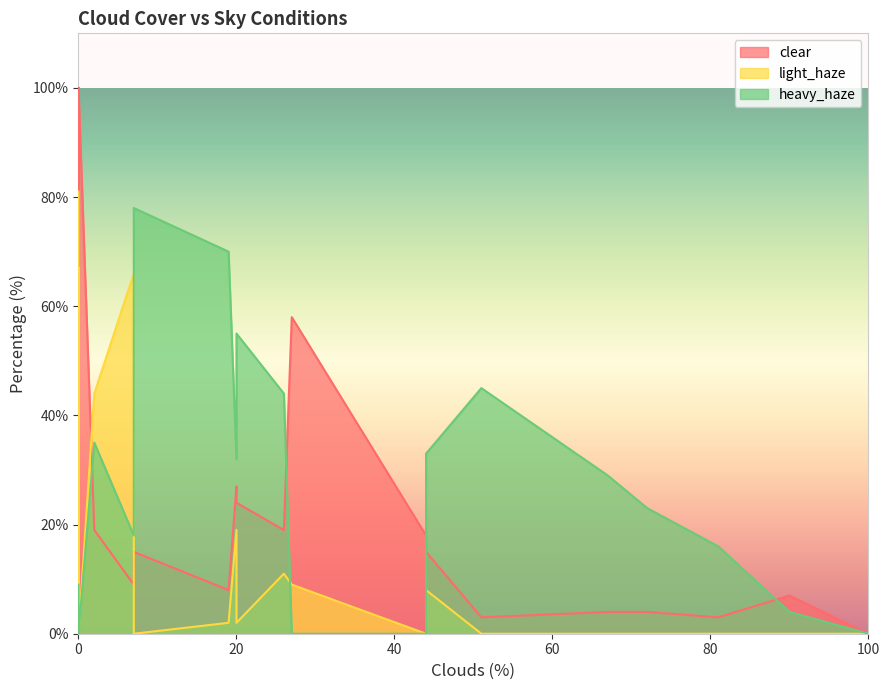

What is the maximum value shown in the chart?

100